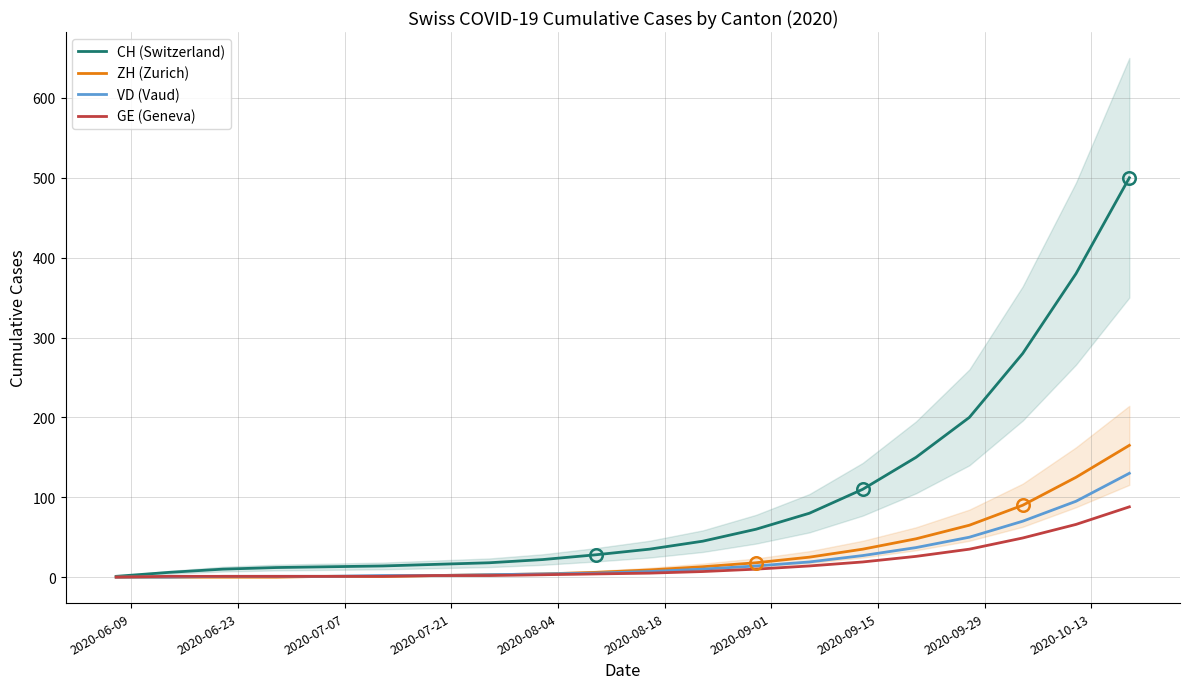

How many distinct data groups are displayed?

4